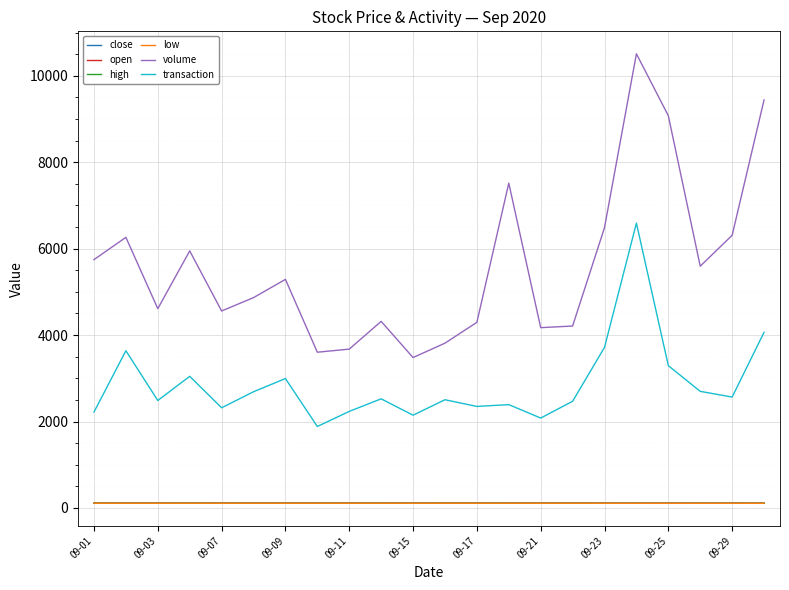

Which series has the largest range (max minus min)?

volume